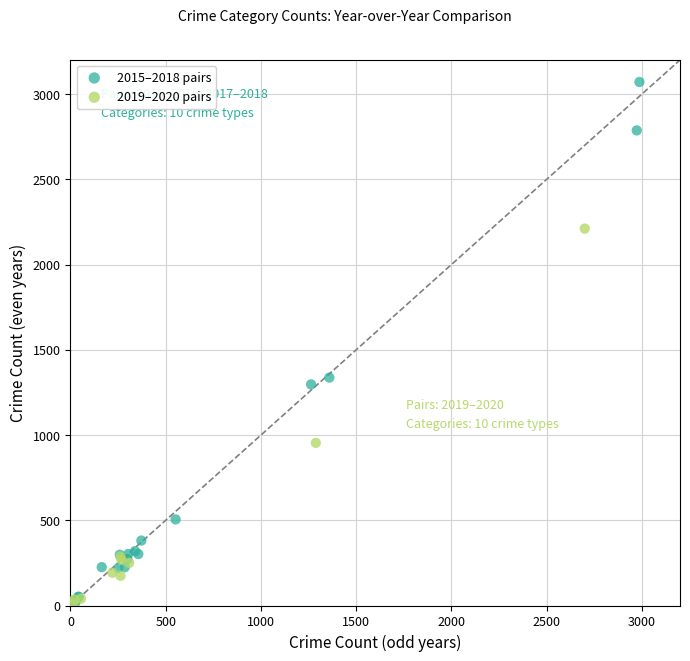

What are all the series names shown in the legend?

2015–2018 pairs, 2019–2020 pairs